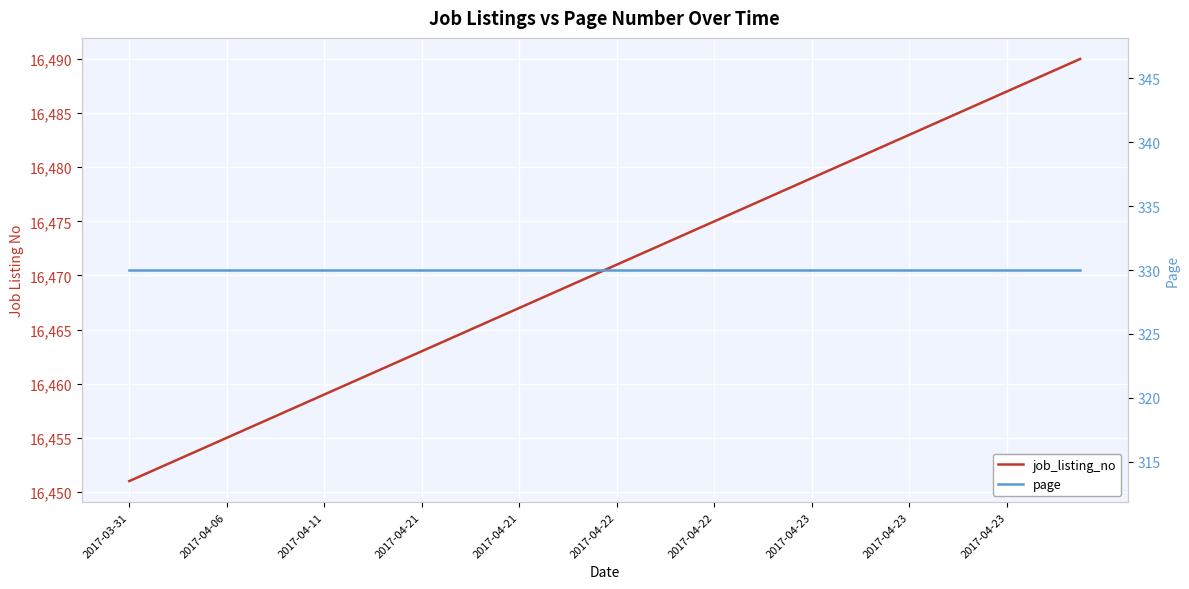

What is the label of the 32nd point from the right?

2017-04-11